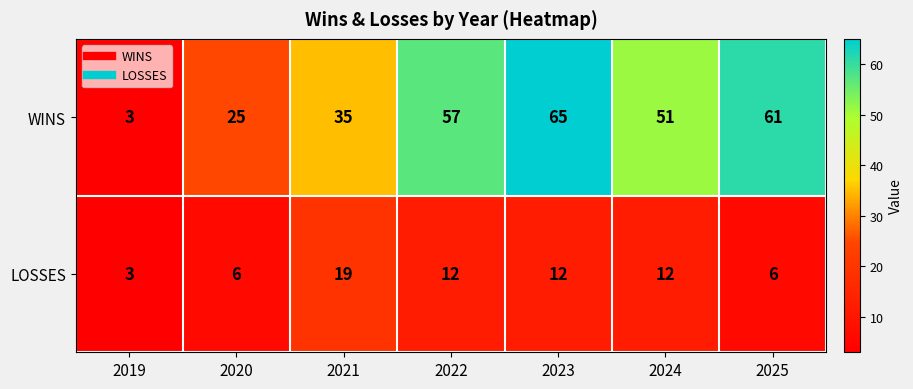

How many data points in WINS are less than 51?

3